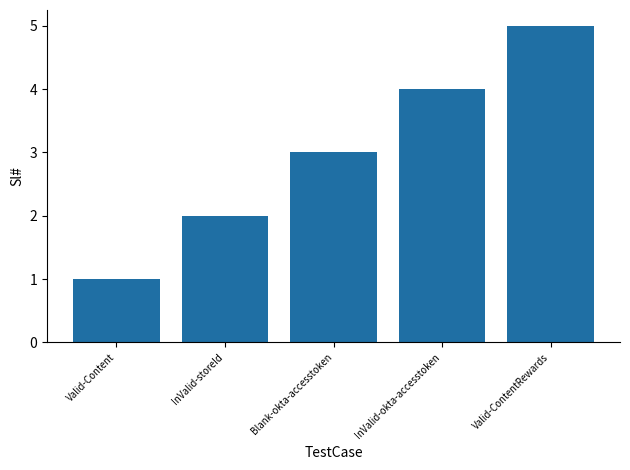

Reading left to right, extract all data points from this chart.

1	2	3	4	5